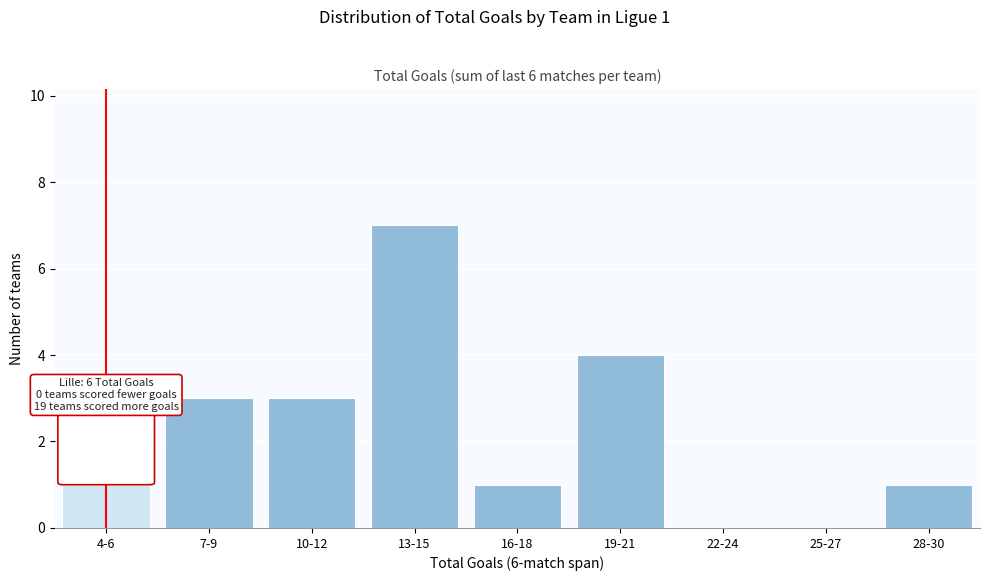

Reading left to right, list all the values displayed in this chart.

4-6=1	7-9=3	10-12=3	13-15=7	16-18=1	19-21=4	22-24=0	25-27=0	28-30=1